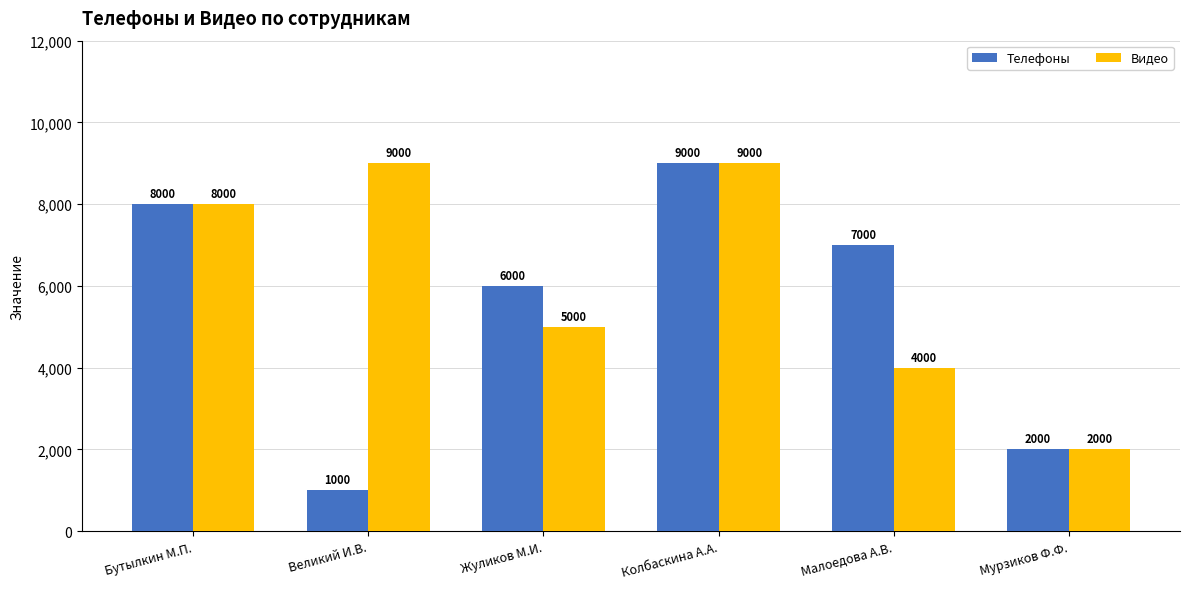

Is it true that Видео equals 4000 at Малоедова А.В.?

True